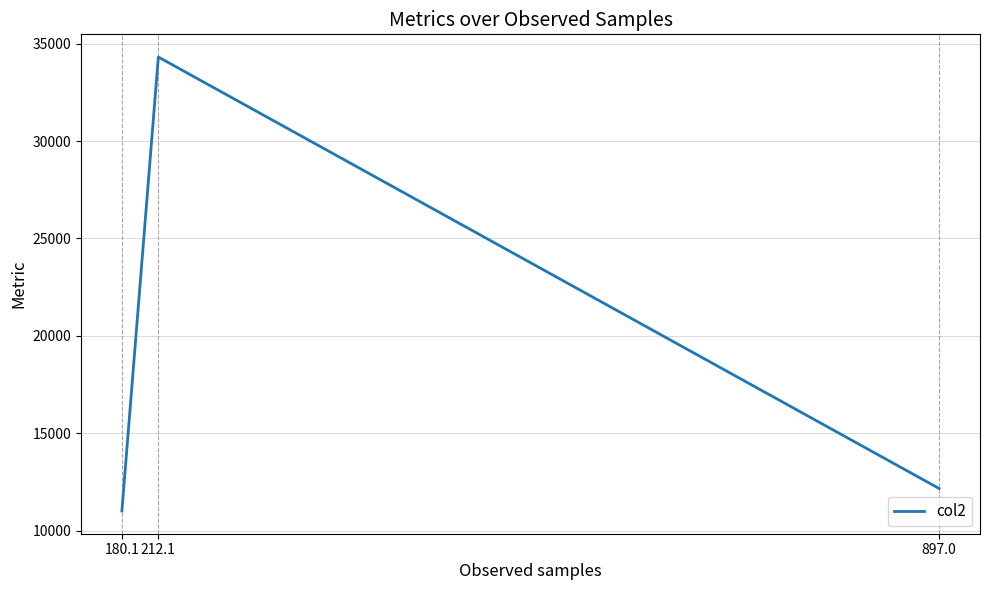

The chart shows a value of 11000.9 at 180.1. True or false?

True